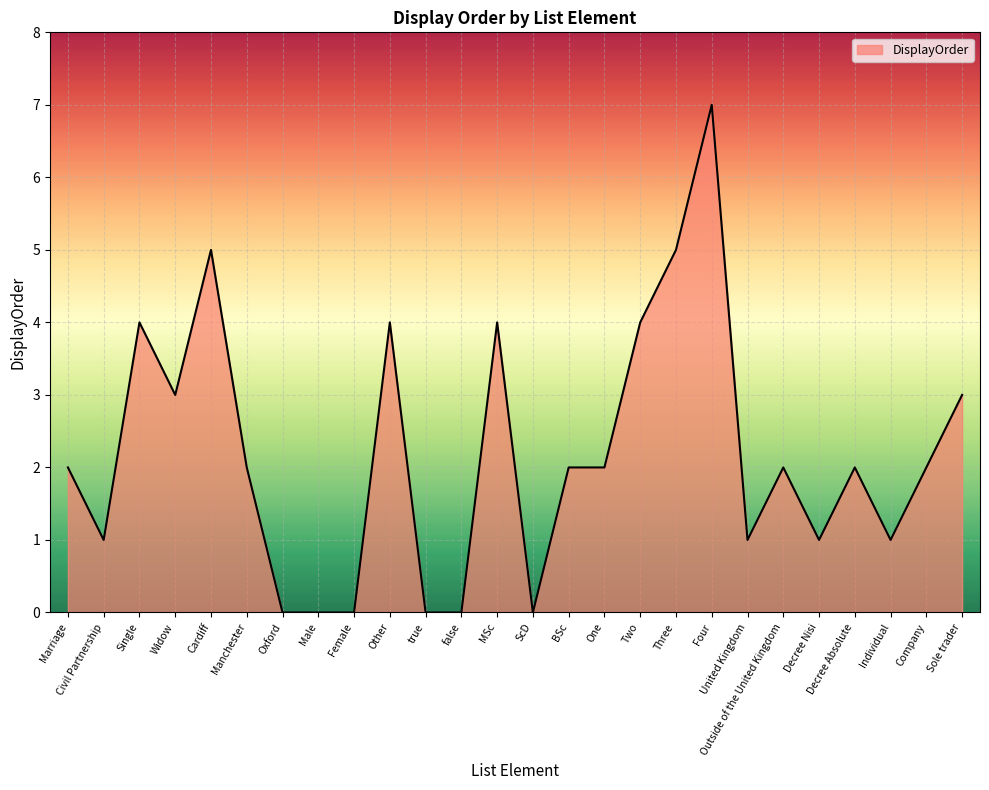

What is the sum of all values?

57